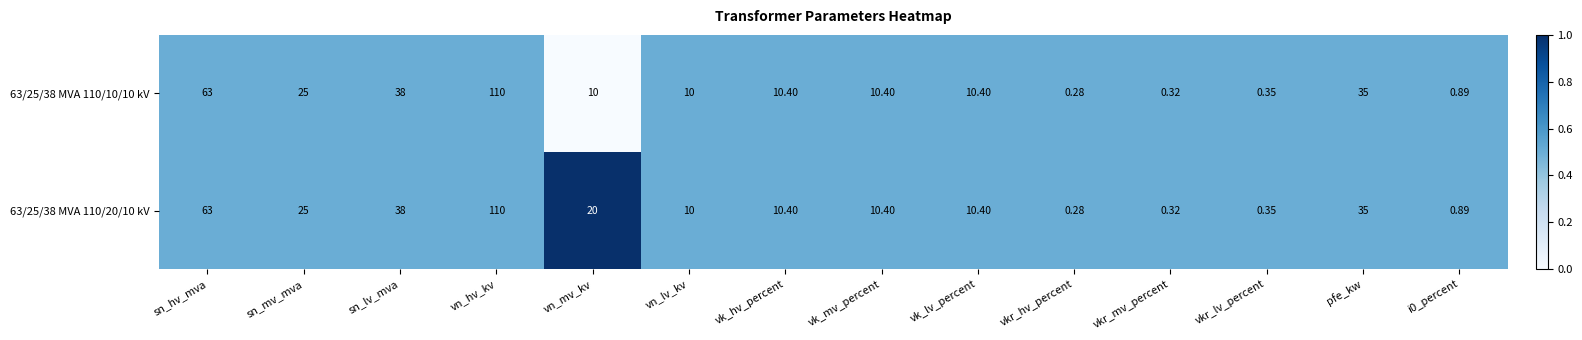

At which label does 63/25/38 MVA 110/20/10 kV reach its peak?

vn_hv_kv